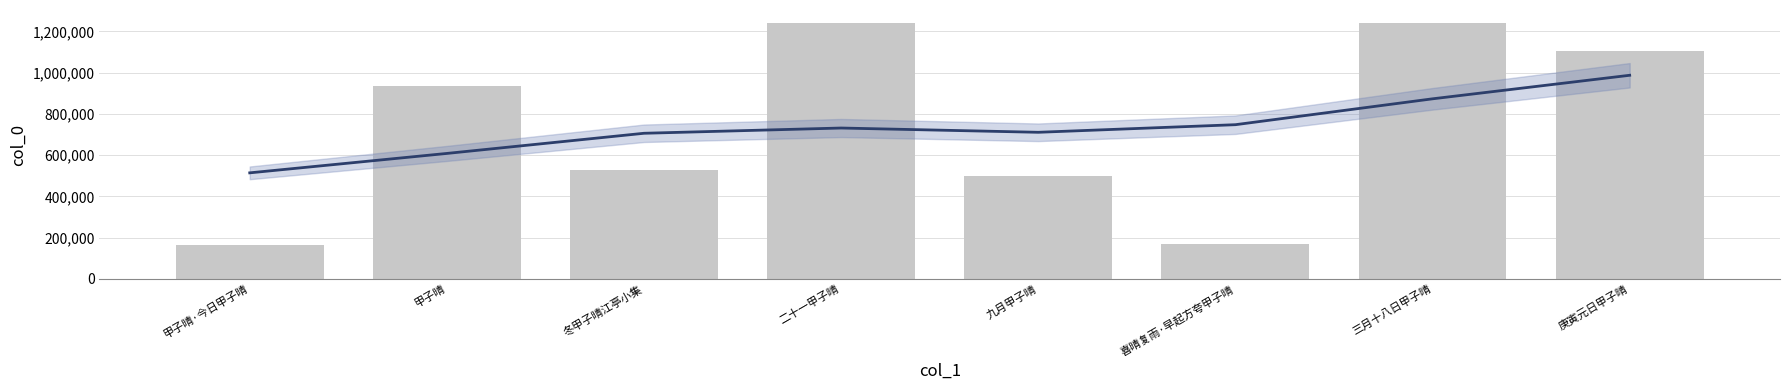

What is the change in value from 甲子晴 to 喜晴复雨·早起方夸甲子晴?

-768172